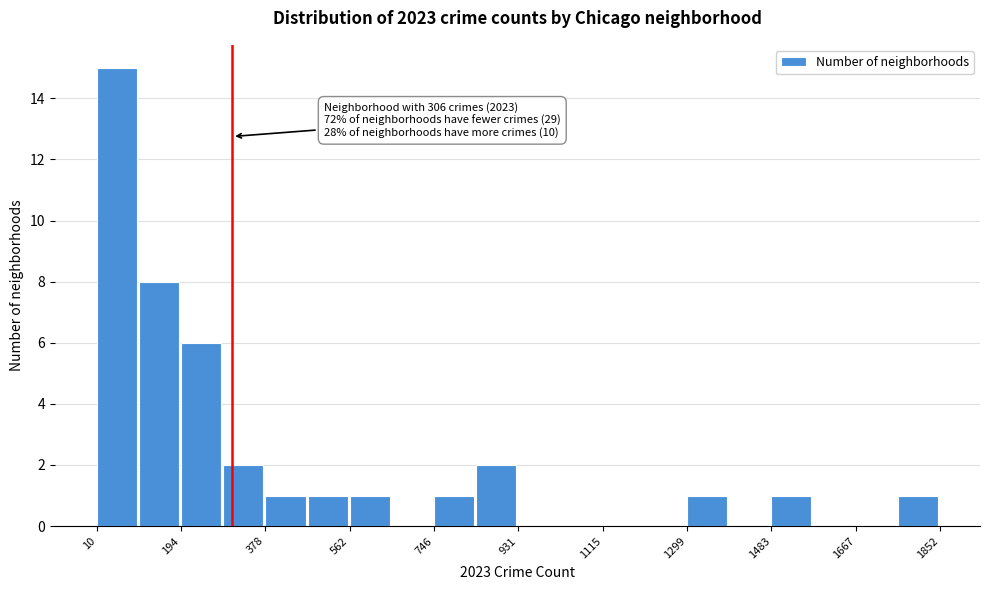

Which range on the x-axis has the tallest bar?

20 to 100